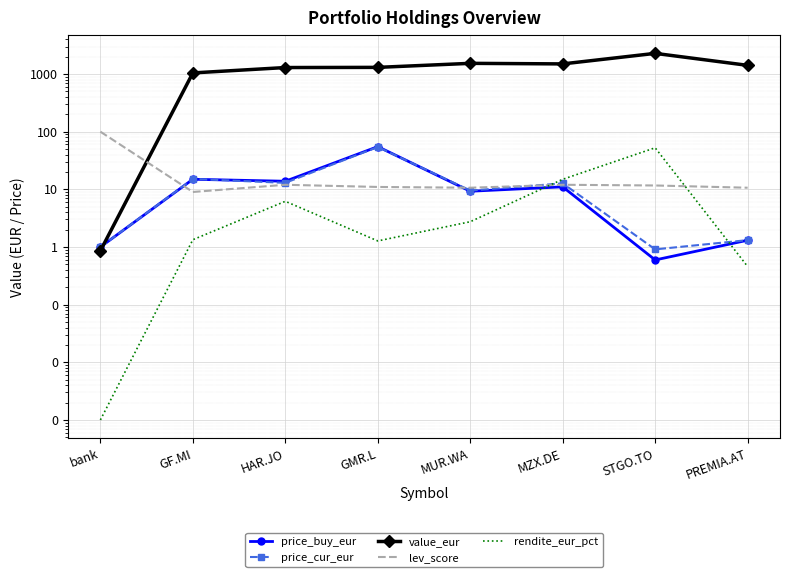

Reading left to right, list all the values displayed in this chart.

price_buy_eur: 1.0	14.9	13.8	55.1	9.3	11.1	0.6	1.3
price_cur_eur: 1.0	15.2	13.0	54.4	9.5	12.7	0.9	1.3
value_eur: 0.9	1045.3	1296.0	1304.6	1532.9	1498.6	2282.7	1414.7
lev_score: 100.0	9.0	12.0	11.0	10.7	12.0	11.7	10.7
rendite_eur_pct: 0.0	1.3	6.2	1.3	2.7	14.9	52.5	0.5